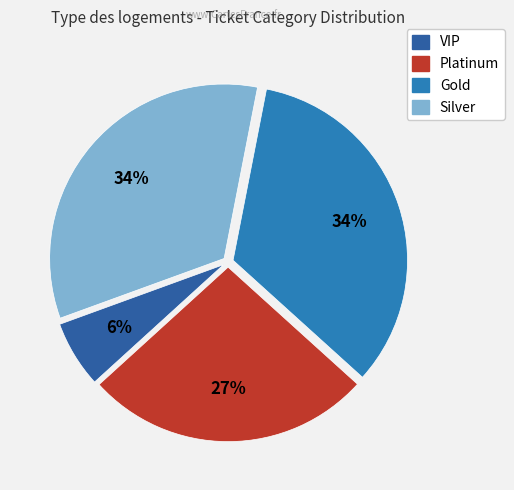

What is the largest slice in the pie chart?

Gold